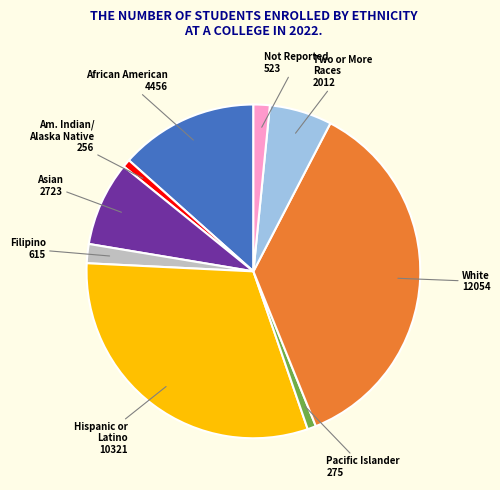

Is there any slice that represents more than half of the pie?

No